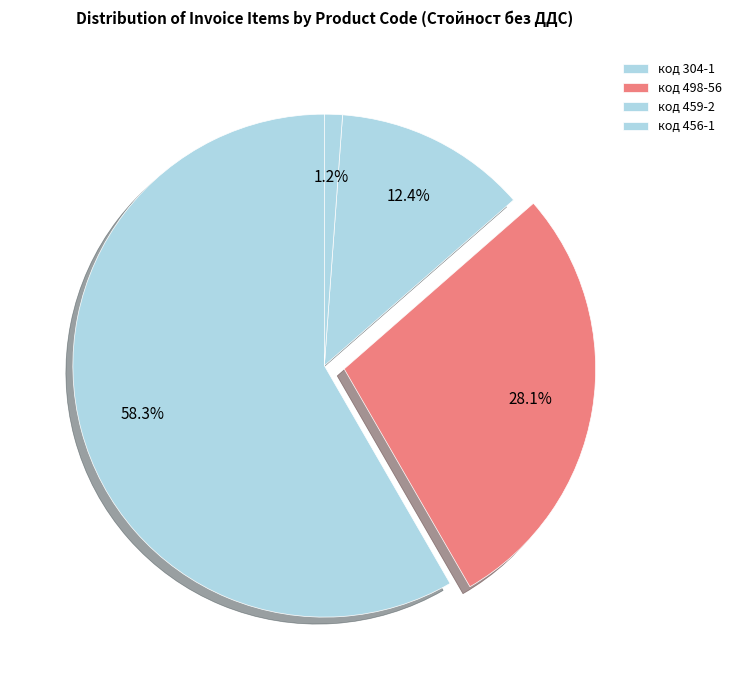

How many slices are in this pie chart?

4